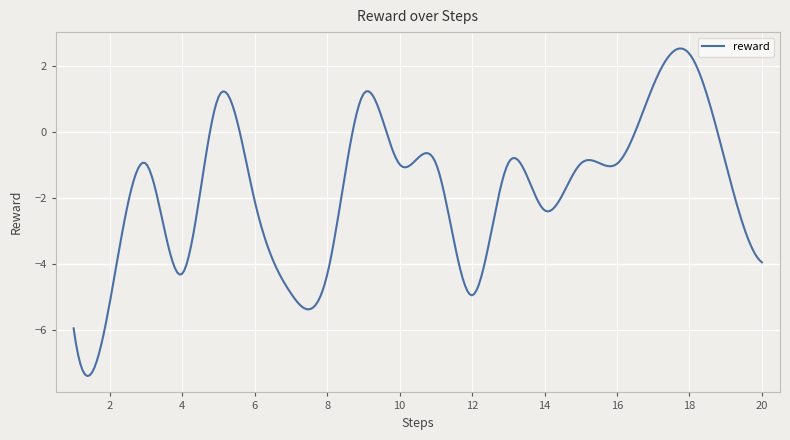

What is the maximum value shown in the chart?

2.5